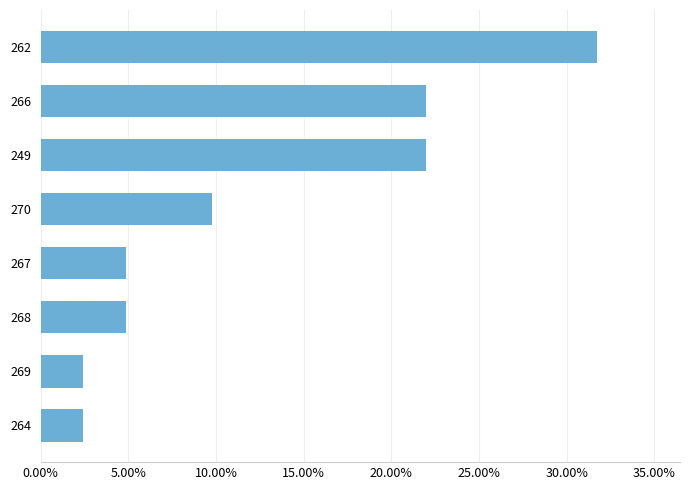

Are the bars horizontal?

Yes